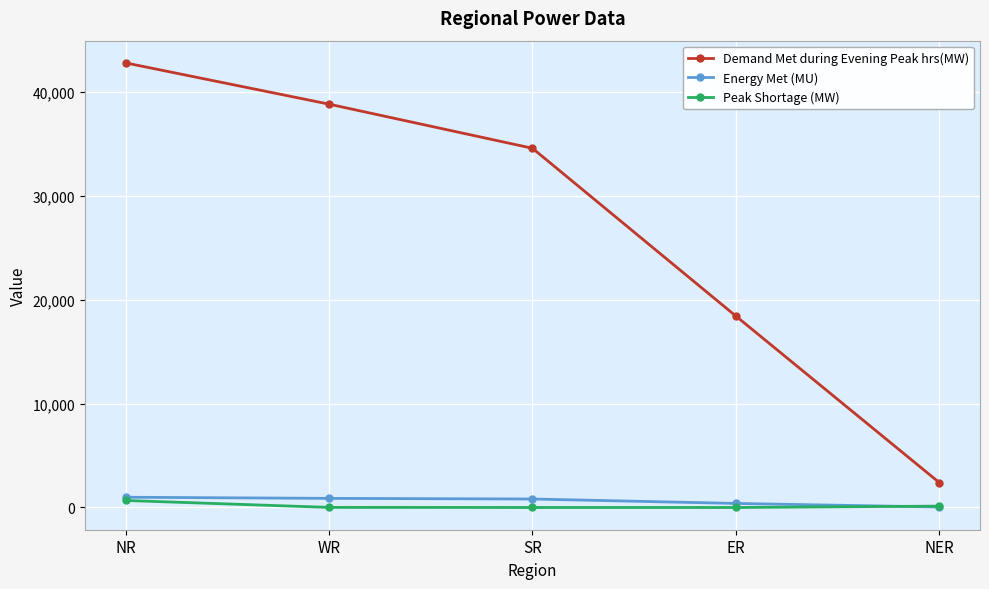

How many lines are shown in the chart?

3